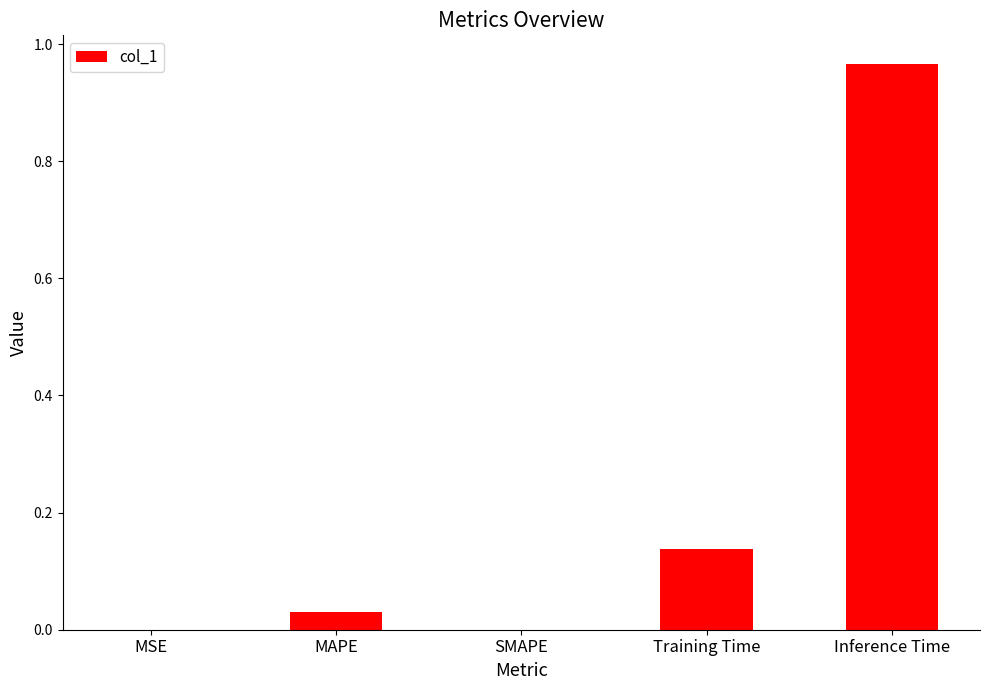

Is it true that the value at Inference Time is 0.5?

False